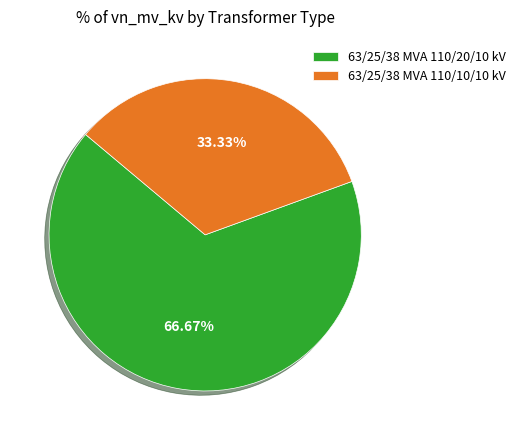

True or false: 63/25/38 MVA 110/20/10 kV accounts for 67% of the total.

True